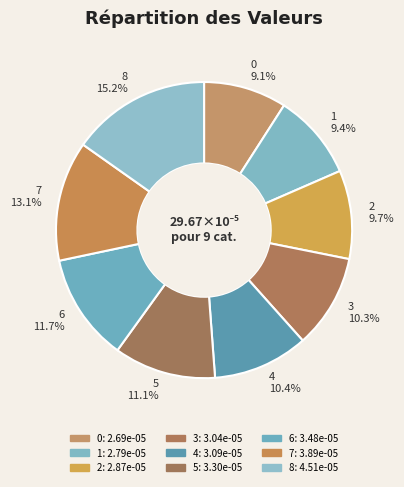

Does 3 represent more than half of the total?

No